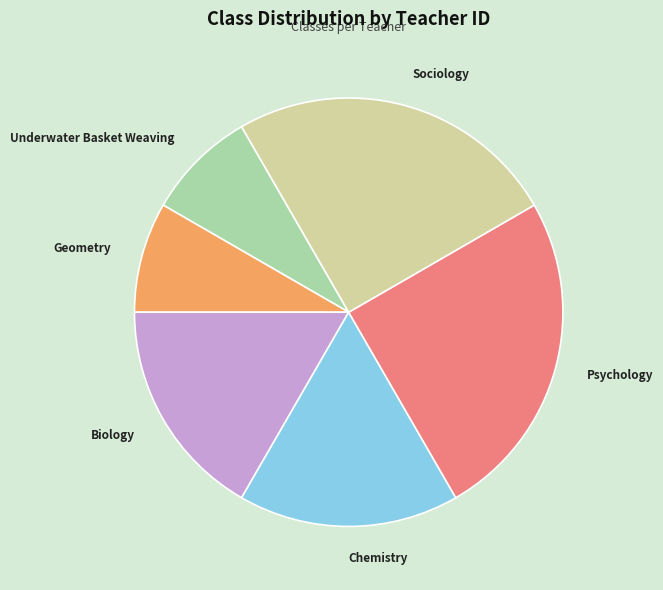

Which has a higher value, Biology or Psychology?

Psychology